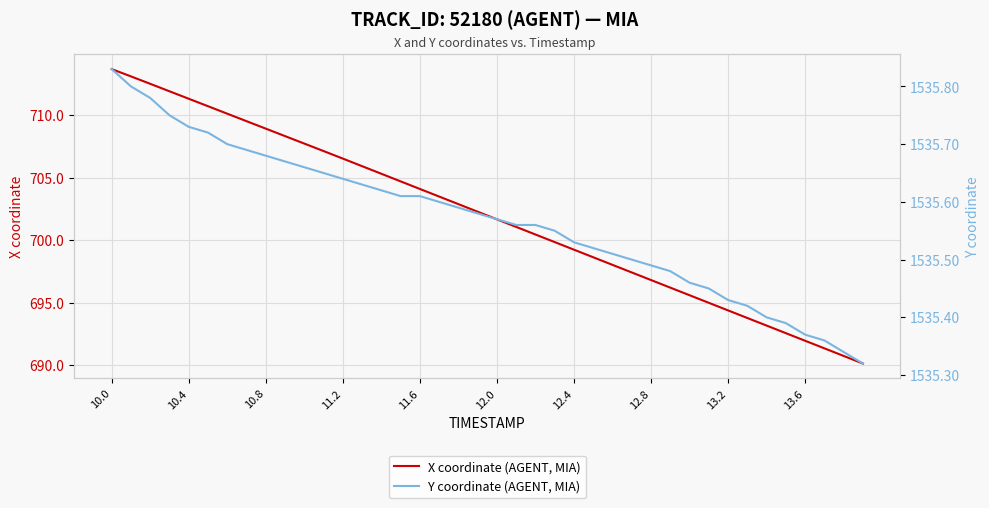

What is the value of the Y coordinate (AGENT, MIA) point at the 4th from the left?

1535.8